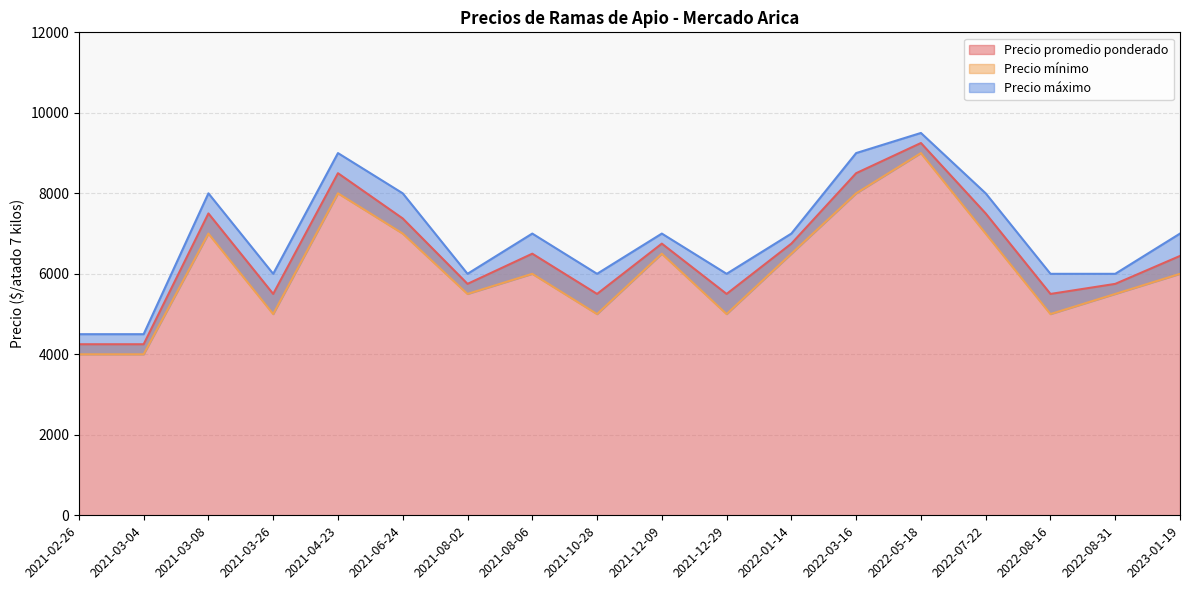

List the series in order of their overall mean, highest first.

Precio máximo, Precio promedio ponderado, Precio mínimo